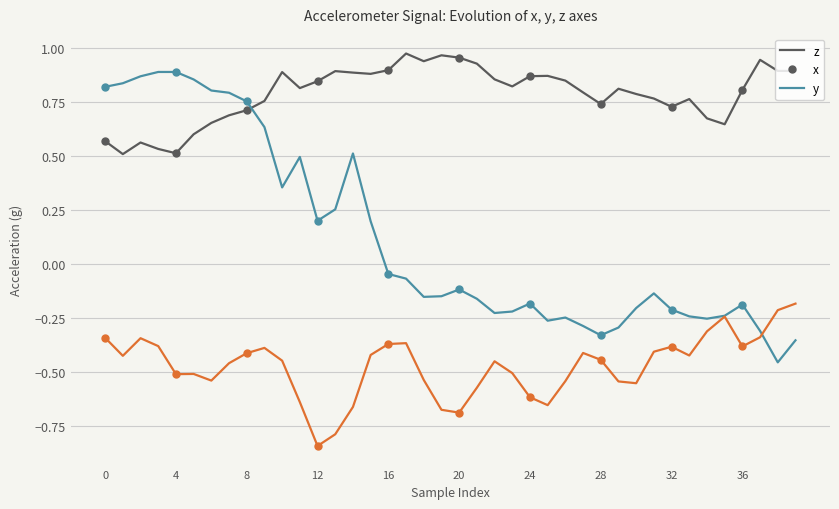

In z, how many points are higher than both neighbors (excluding endpoints)?

9